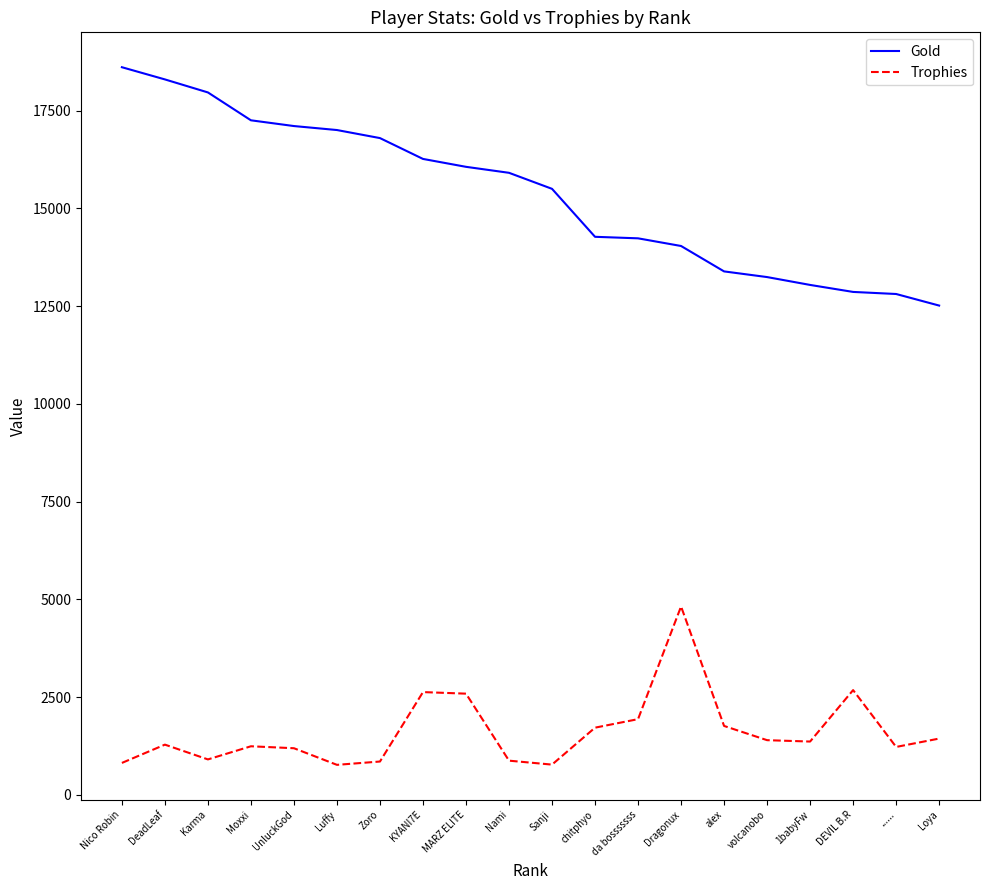

True or false: Gold and Trophies intersect in this chart.

False